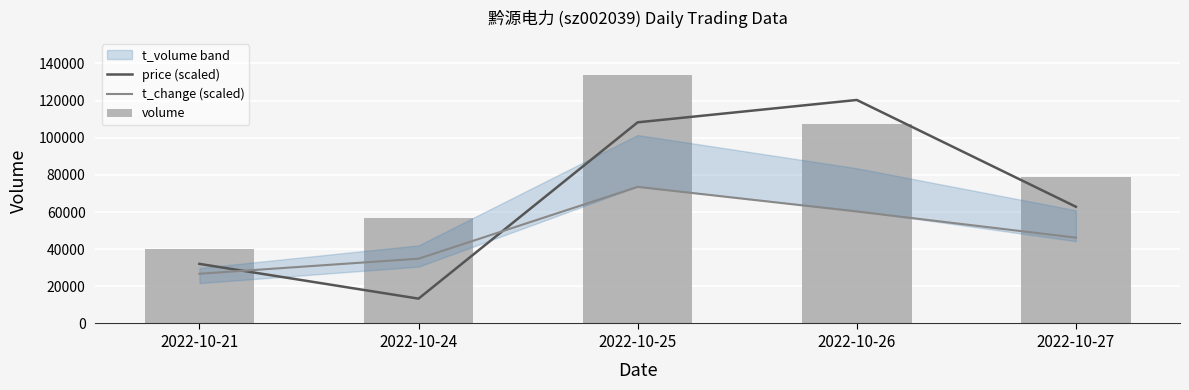

Which series has the largest total across all categories?

volume